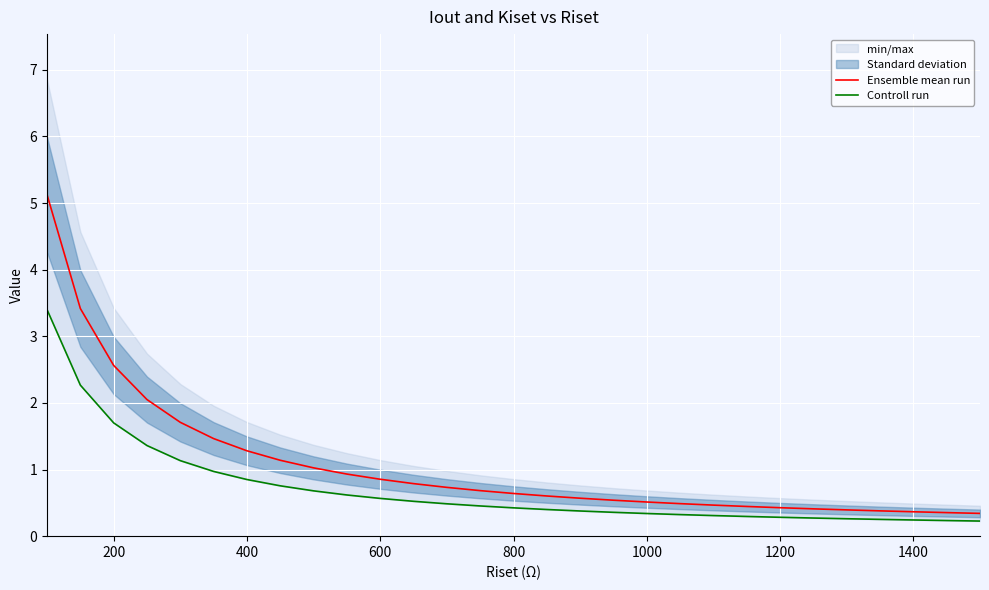

The value of Ensemble mean run at 1200 is 0.1. True or false?

False